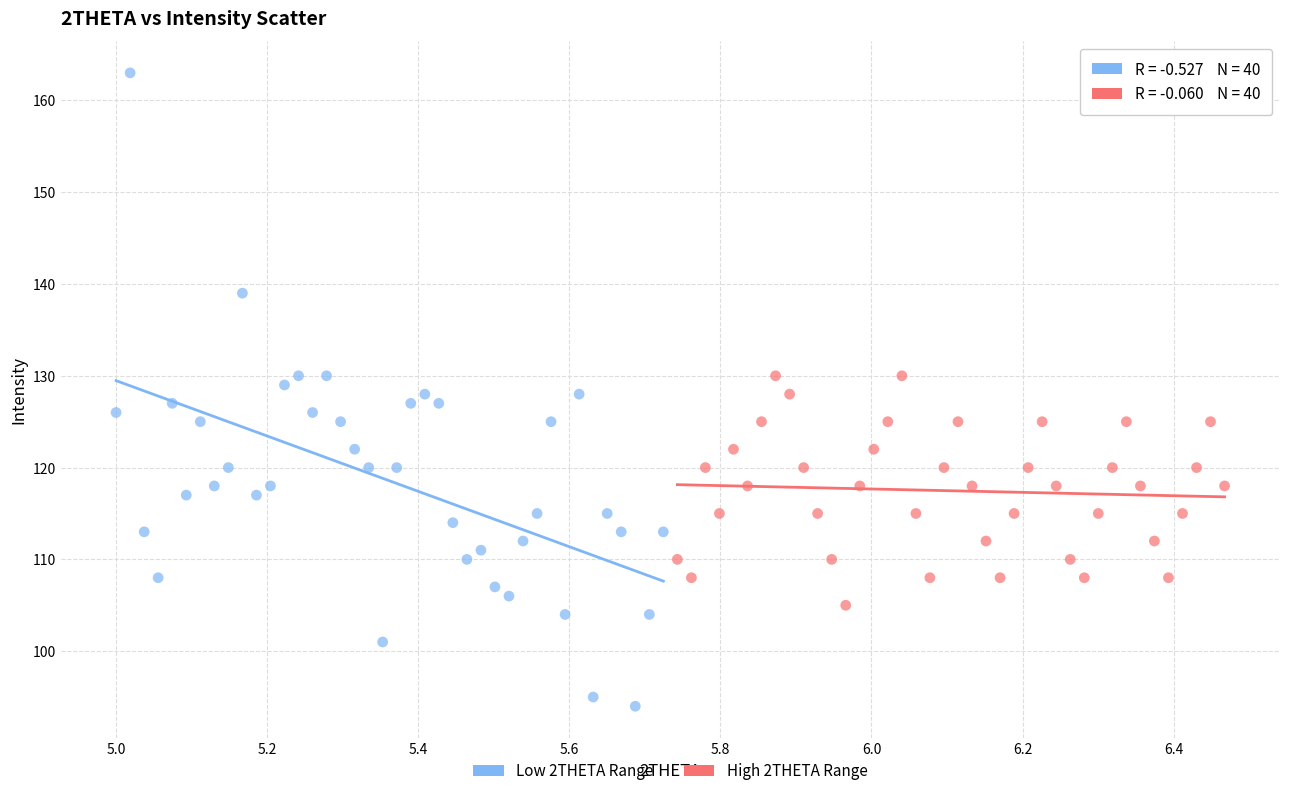

Which series has the largest Y range (max minus min)?

Low 2THETA Range